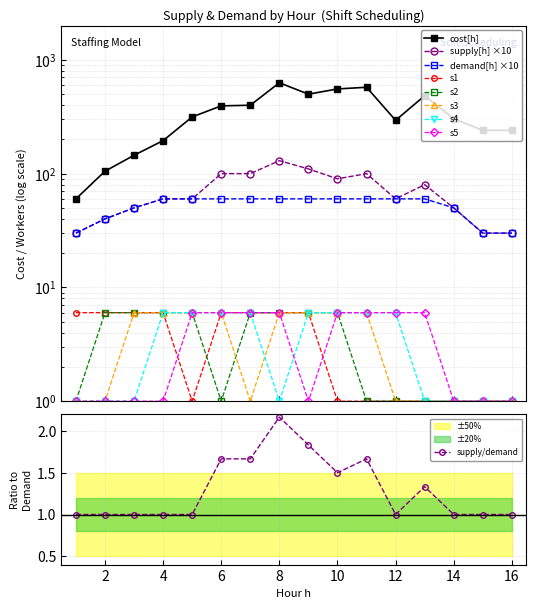

True or false: supply[h] and demand[h] cross at least once.

False